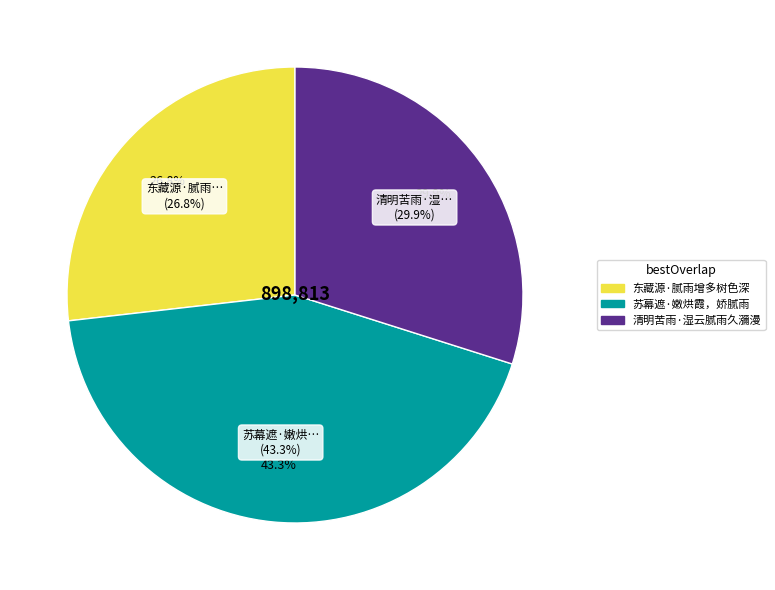

Approximately how many times larger is the value at 东藏源·腻雨增多树色深 compared to 苏幕遮·嫩烘霞，娇腻雨?

0.6